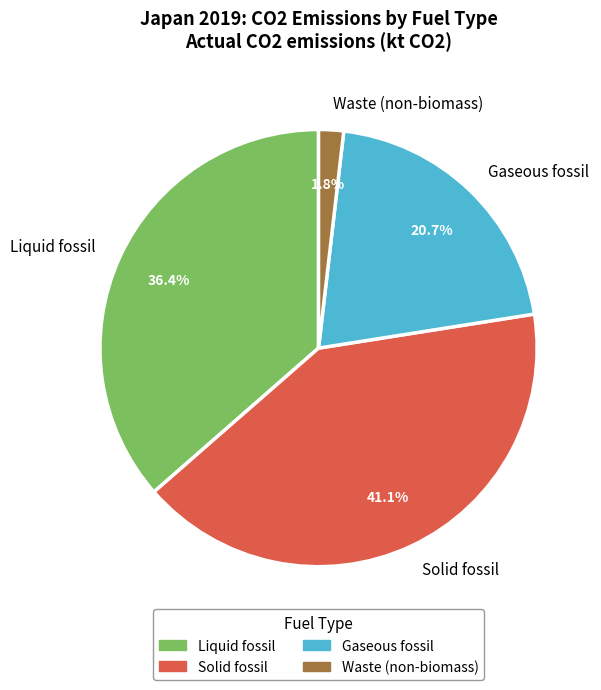

To the nearest percent, what is the difference between the Solid fossil and Gaseous fossil slice percentages?

20%